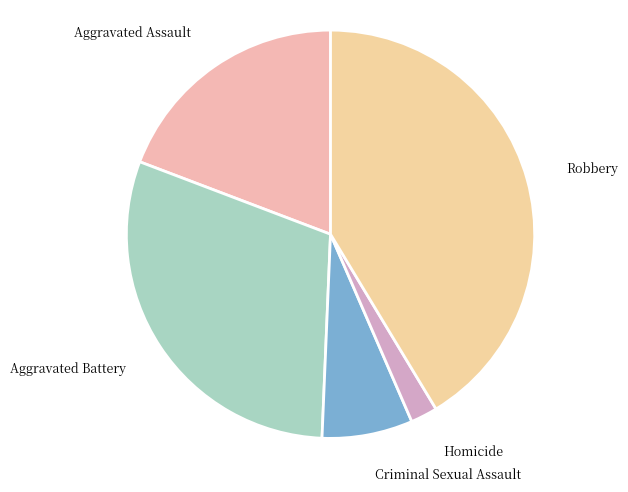

How many segments does this pie chart have?

5